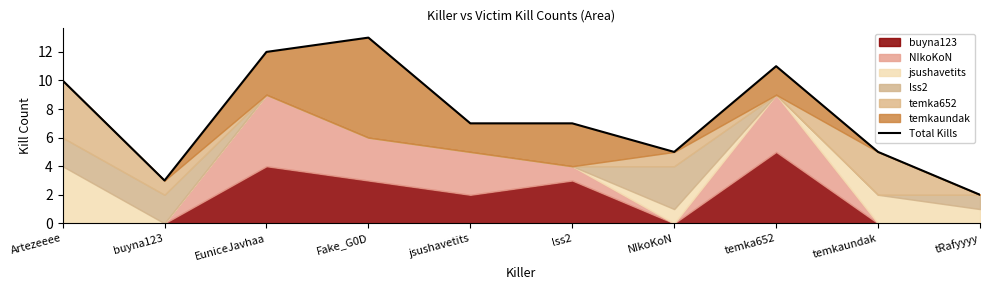

What is the value of the 6th point from the left?

7